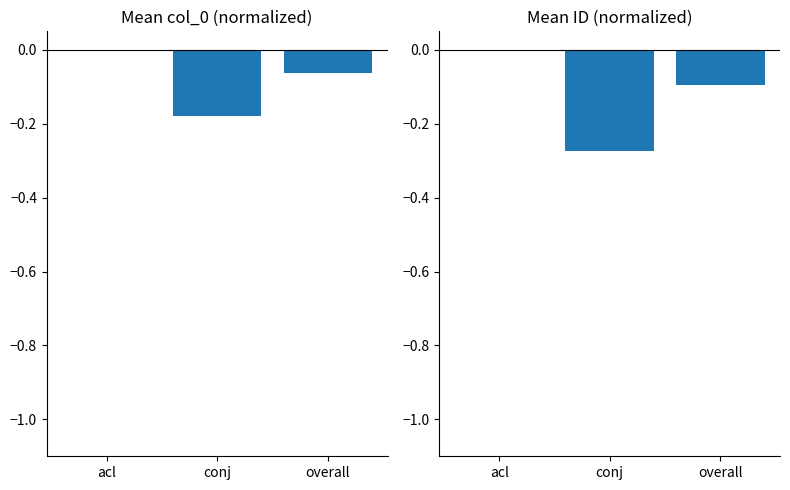

What position from the right is overall?

1